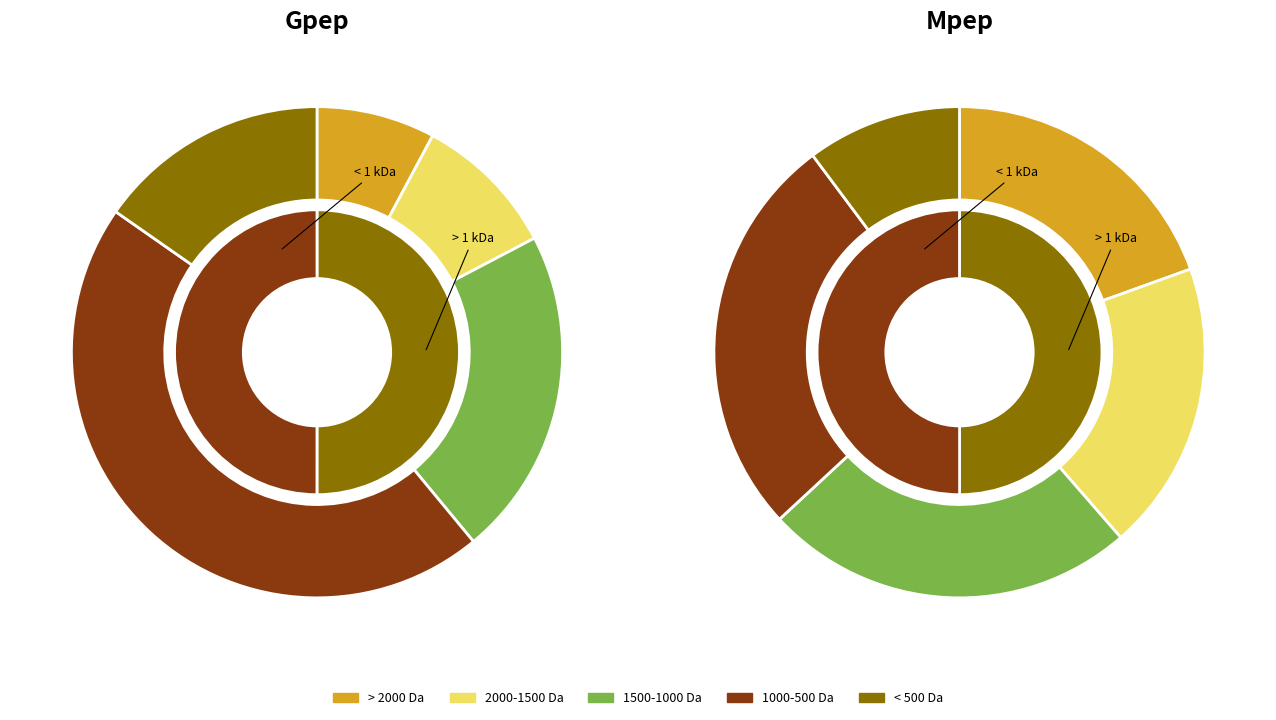

Is it true that 77.3 is 1% of the pie?

False